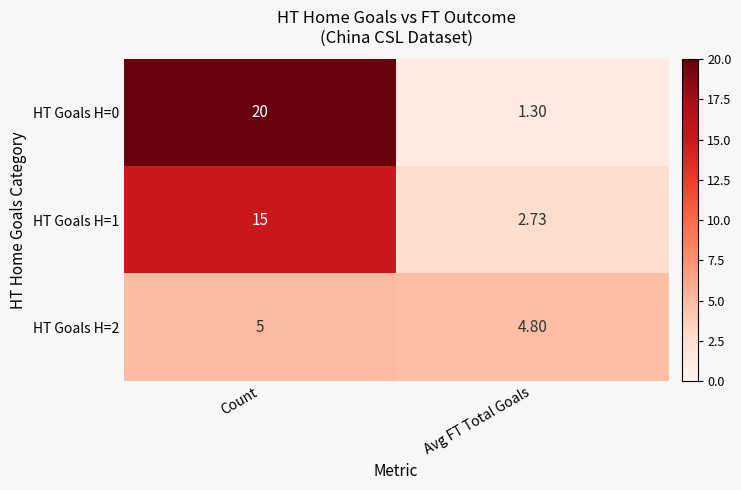

Which series has the widest spread of values?

HT Goals H=0